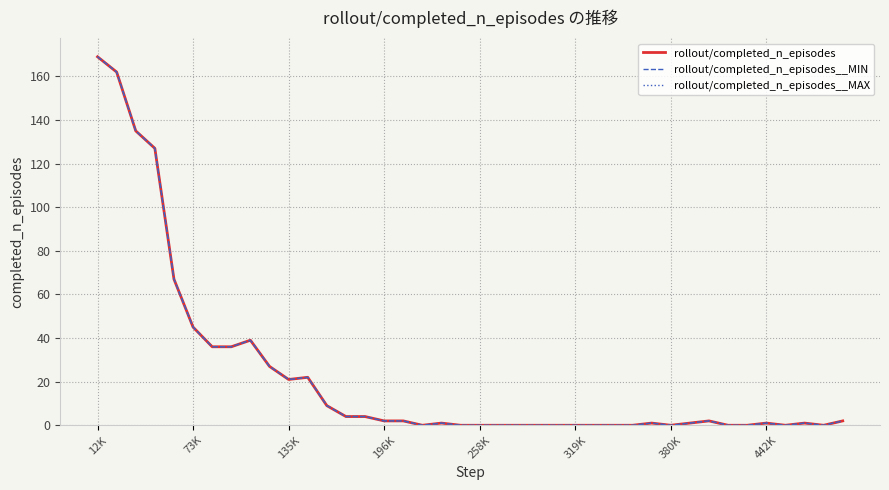

Does the chart display data point markers on the line(s)?

No